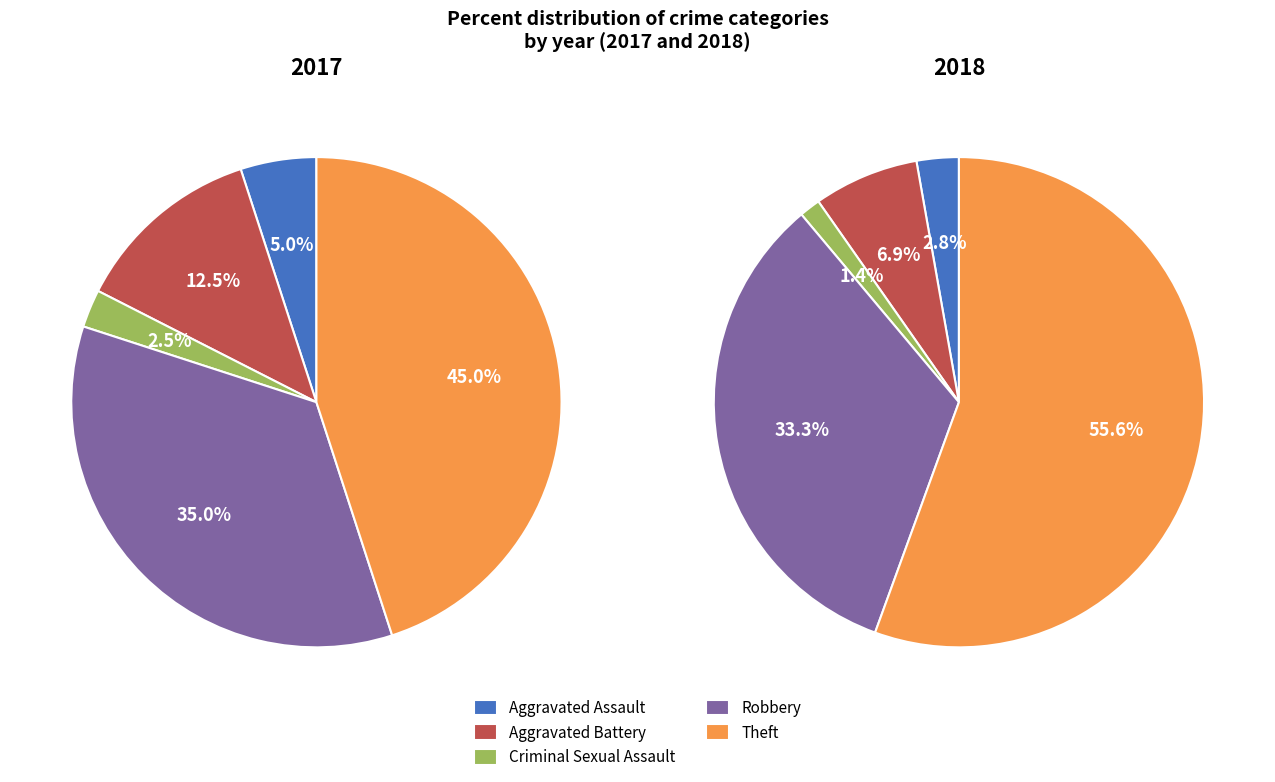

To the nearest percent, what percentage of the pie is 4?

56%